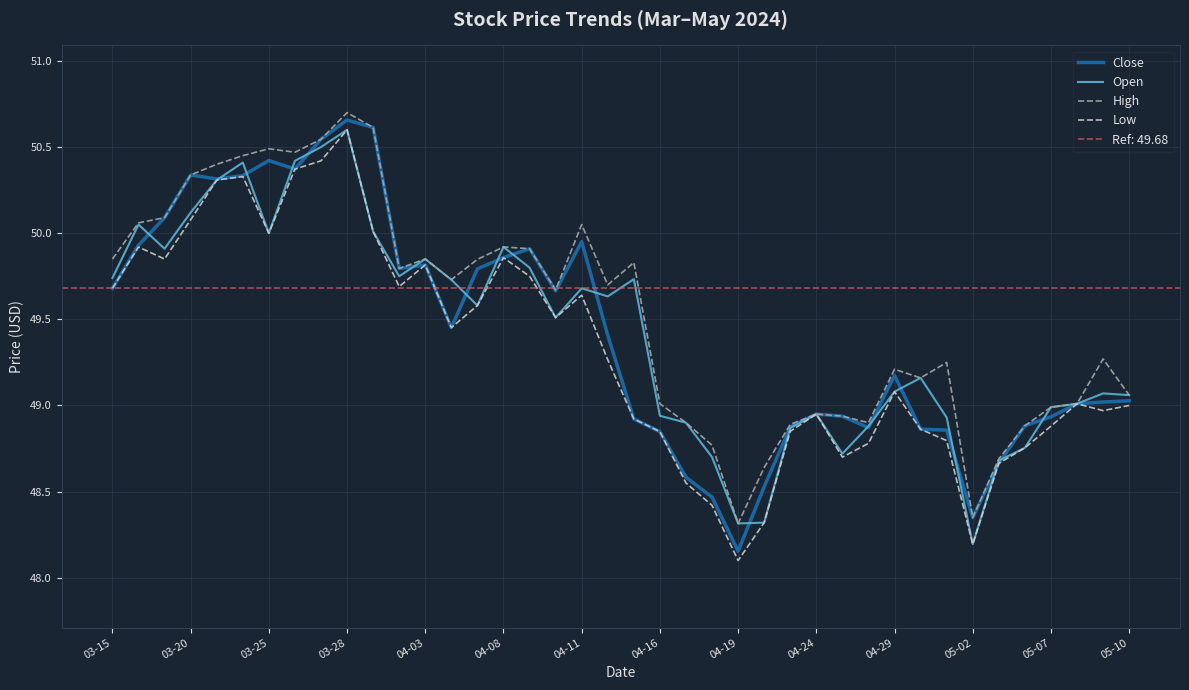

What is the sum of all Close values?

1976.9